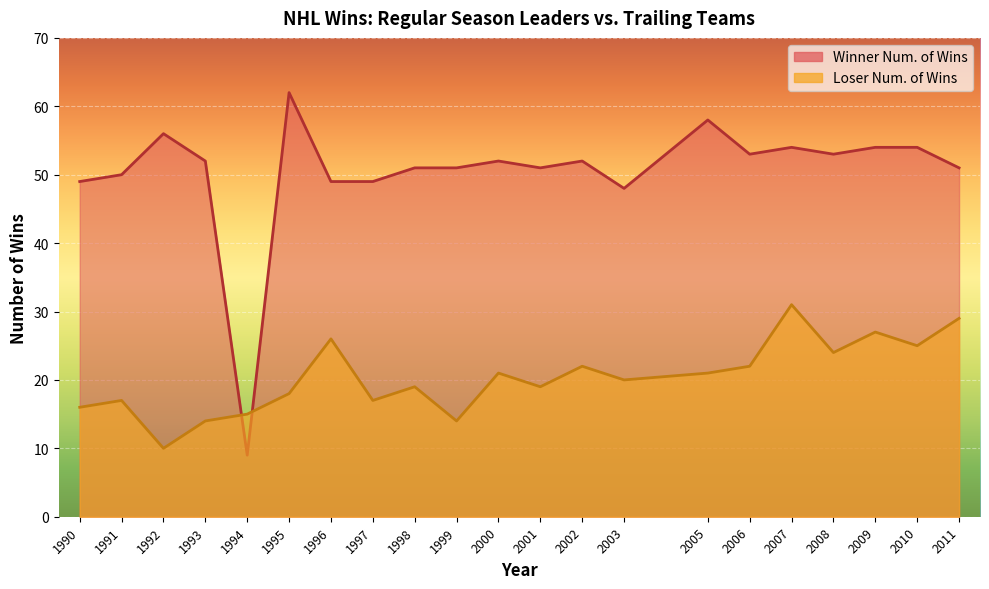

What is the value of the Winner Num. of Wins point at the 19th from the left?

54